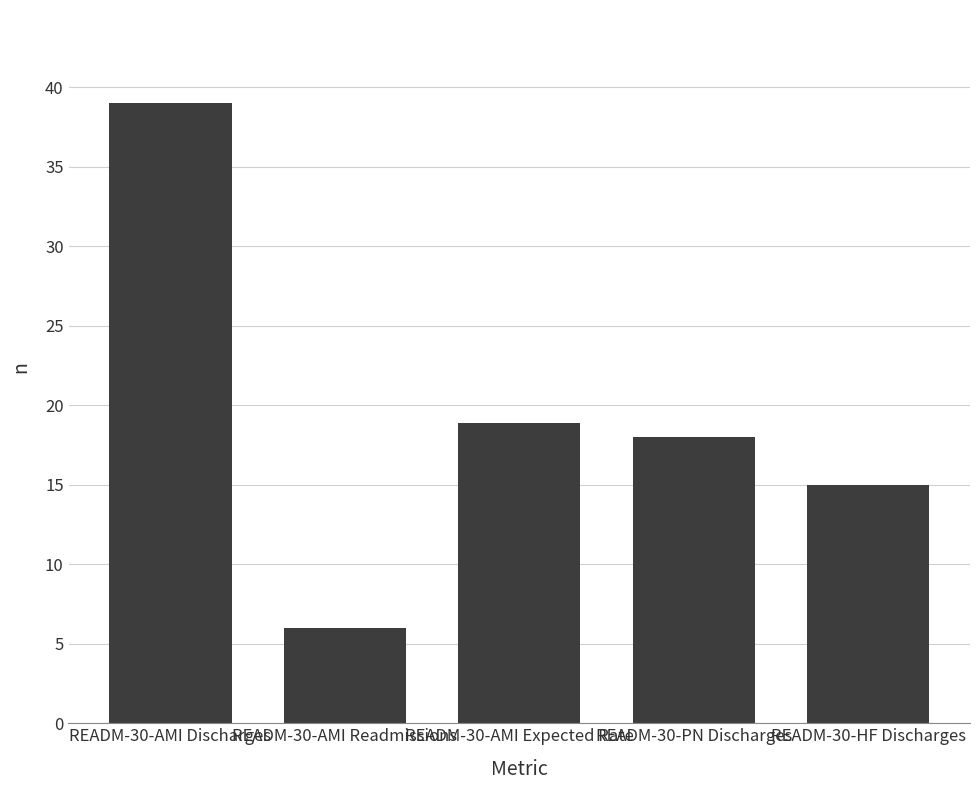

List the labels in order of value, smallest first.

READM-30-AMI Readmissions, READM-30-HF Discharges, READM-30-PN Discharges, READM-30-AMI Expected Rate, READM-30-AMI Discharges